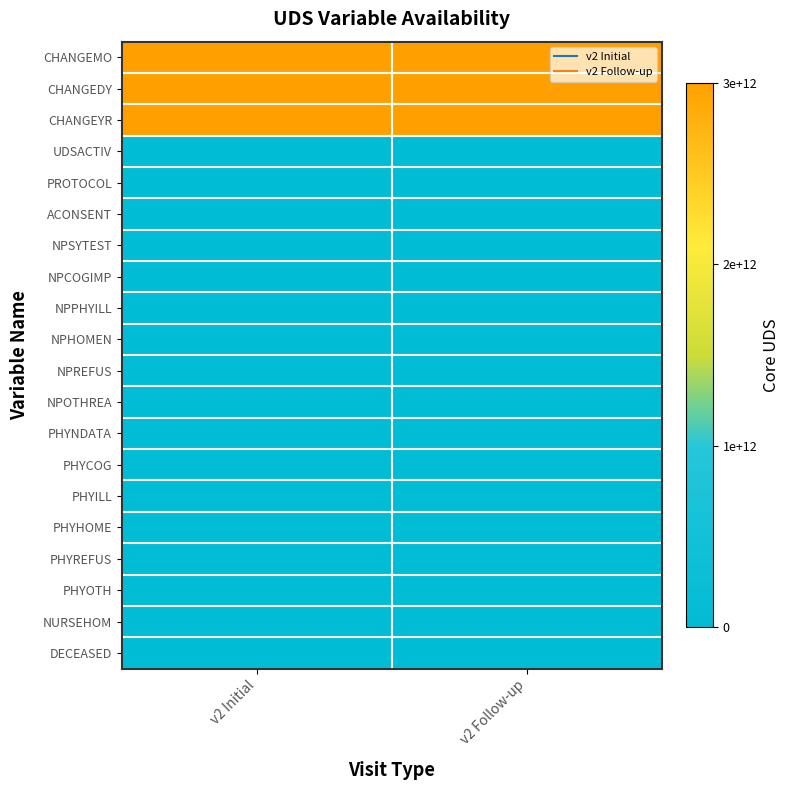

Reading left to right, transcribe all the data shown in this chart.

CHANGEMO: v2 Initial=3000000000000	v2 Follow-up=3000000000000
CHANGEDY: v2 Initial=3000000000000	v2 Follow-up=3000000000000
CHANGEYR: v2 Initial=3000000000000	v2 Follow-up=3000000000000
UDSACTIV: v2 Initial=0	v2 Follow-up=0
PROTOCOL: v2 Initial=0	v2 Follow-up=0
ACONSENT: v2 Initial=0	v2 Follow-up=0
NPSYTEST: v2 Initial=0	v2 Follow-up=0
NPCOGIMP: v2 Initial=0	v2 Follow-up=0
NPPHYILL: v2 Initial=0	v2 Follow-up=0
NPHOMEN: v2 Initial=0	v2 Follow-up=0
NPREFUS: v2 Initial=0	v2 Follow-up=0
NPOTHREA: v2 Initial=0	v2 Follow-up=0
PHYNDATA: v2 Initial=0	v2 Follow-up=0
PHYCOG: v2 Initial=0	v2 Follow-up=0
PHYILL: v2 Initial=0	v2 Follow-up=0
PHYHOME: v2 Initial=0	v2 Follow-up=0
PHYREFUS: v2 Initial=0	v2 Follow-up=0
PHYOTH: v2 Initial=0	v2 Follow-up=0
NURSEHOM: v2 Initial=0	v2 Follow-up=0
DECEASED: v2 Initial=0	v2 Follow-up=0